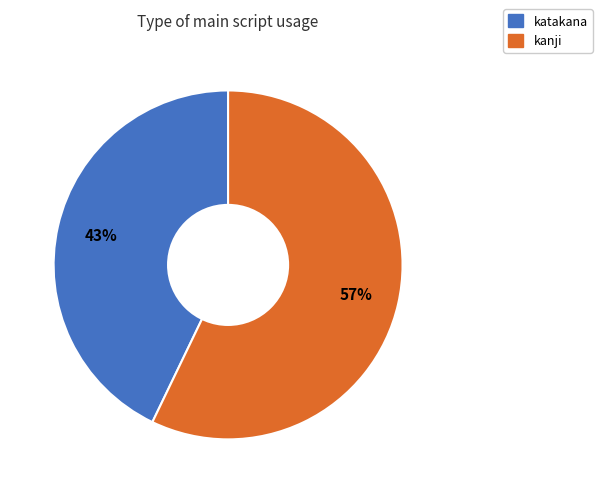

Does kanji represent more than half of the total?

Yes